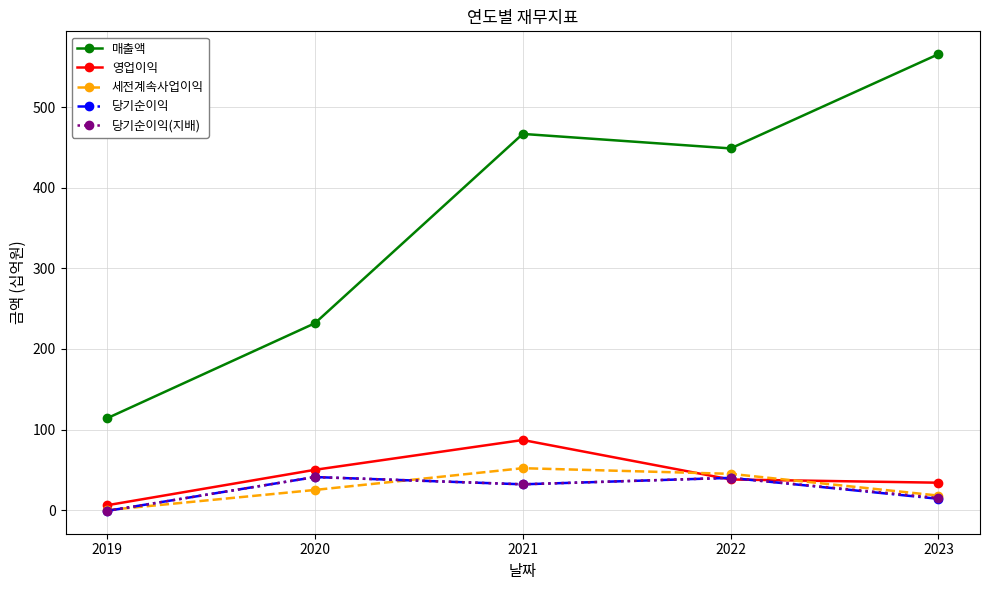

Which series has the largest total across all categories?

매출액